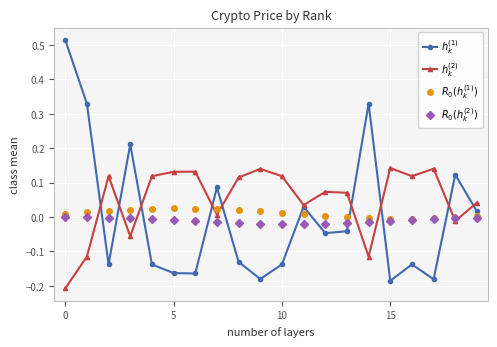

How many categories are shown in the chart?

20